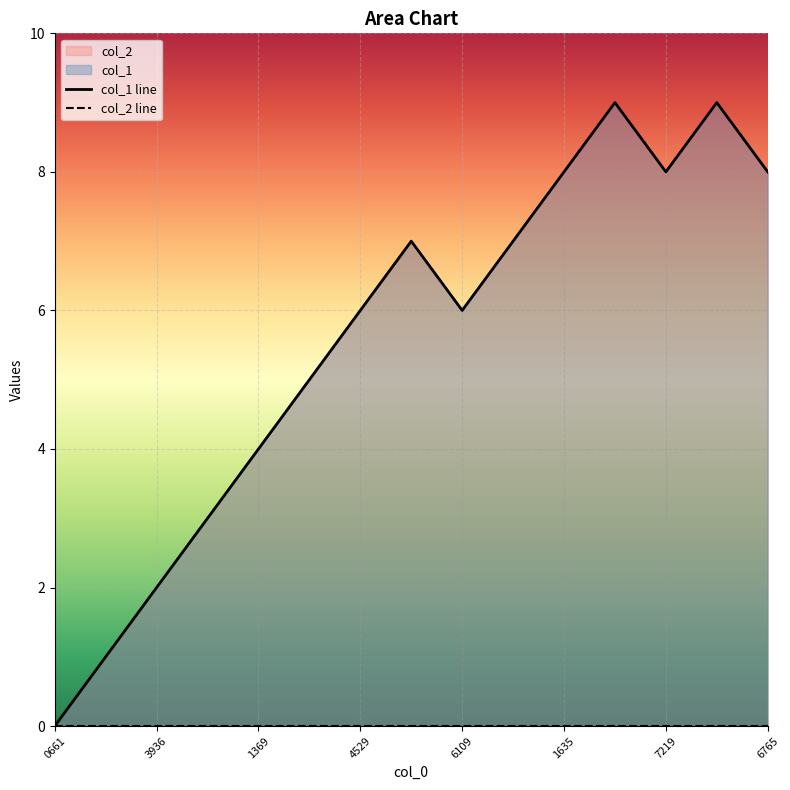

What is the difference between the maximum and minimum values?

9